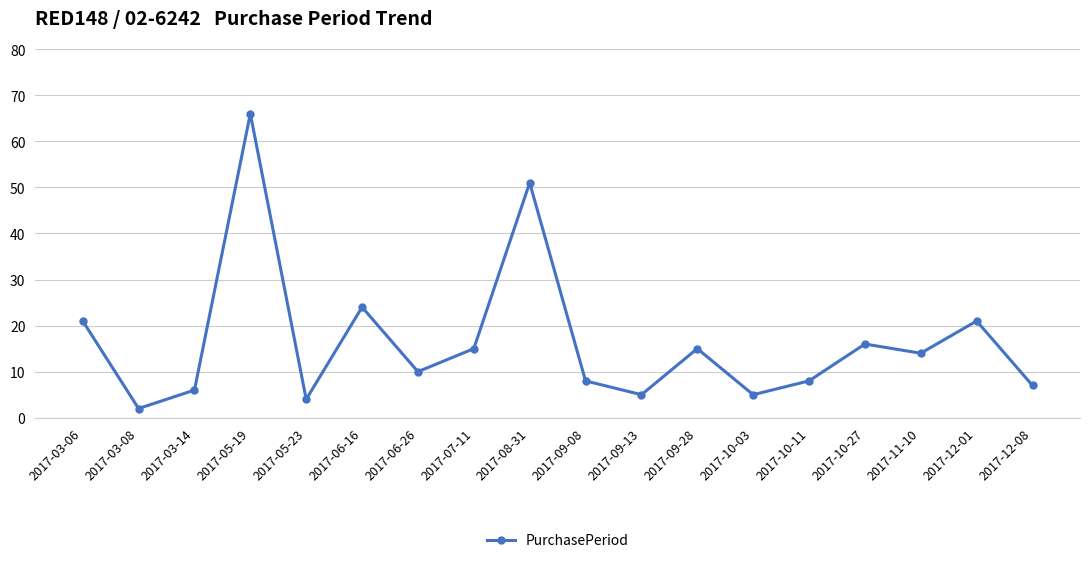

Reading left to right, extract all data points from this chart.

2017-03-06=21	2017-03-08=2	2017-03-14=6	2017-05-19=66	2017-05-23=4	2017-06-16=24	2017-06-26=10	2017-07-11=15	2017-08-31=51	2017-09-08=8	2017-09-13=5	2017-09-28=15	2017-10-03=5	2017-10-11=8	2017-10-27=16	2017-11-10=14	2017-12-01=21	2017-12-08=7